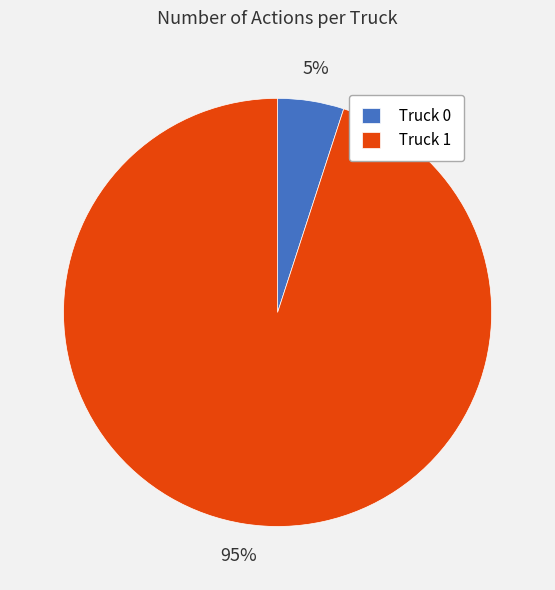

How many segments does this pie chart have?

2